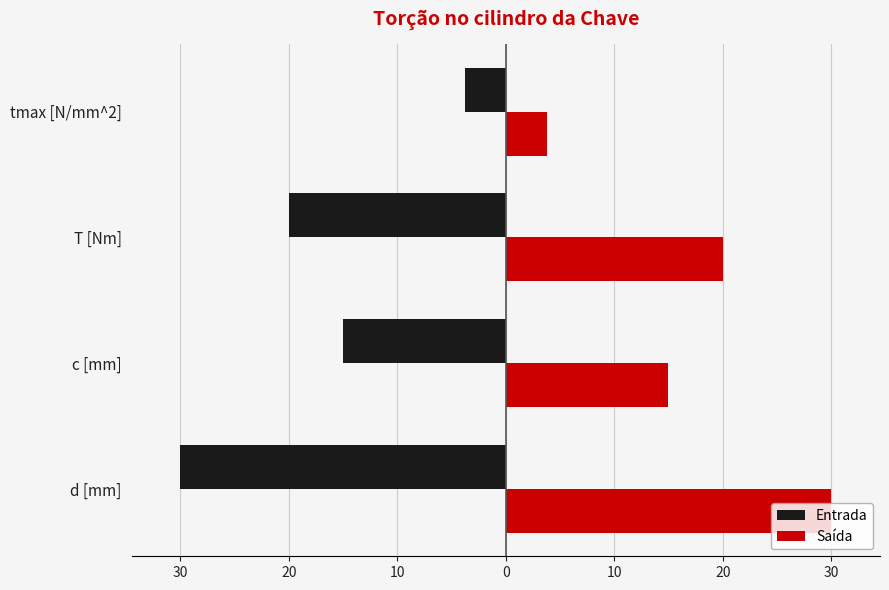

What are all the series names shown in the legend?

Entrada, Saída